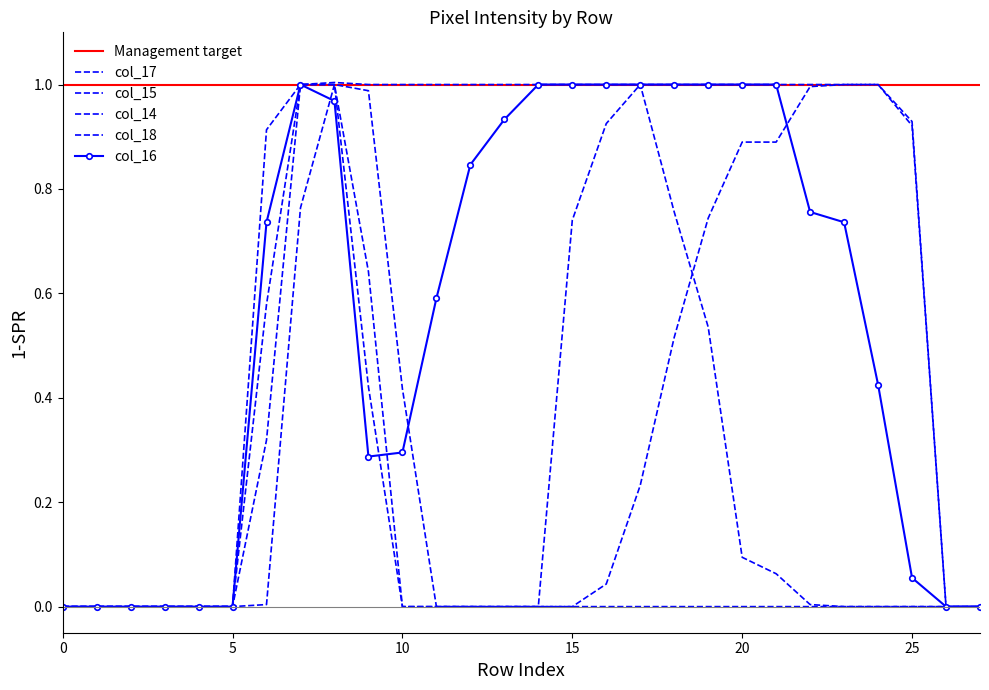

Which series changed the most between 7 and 19?

col_18